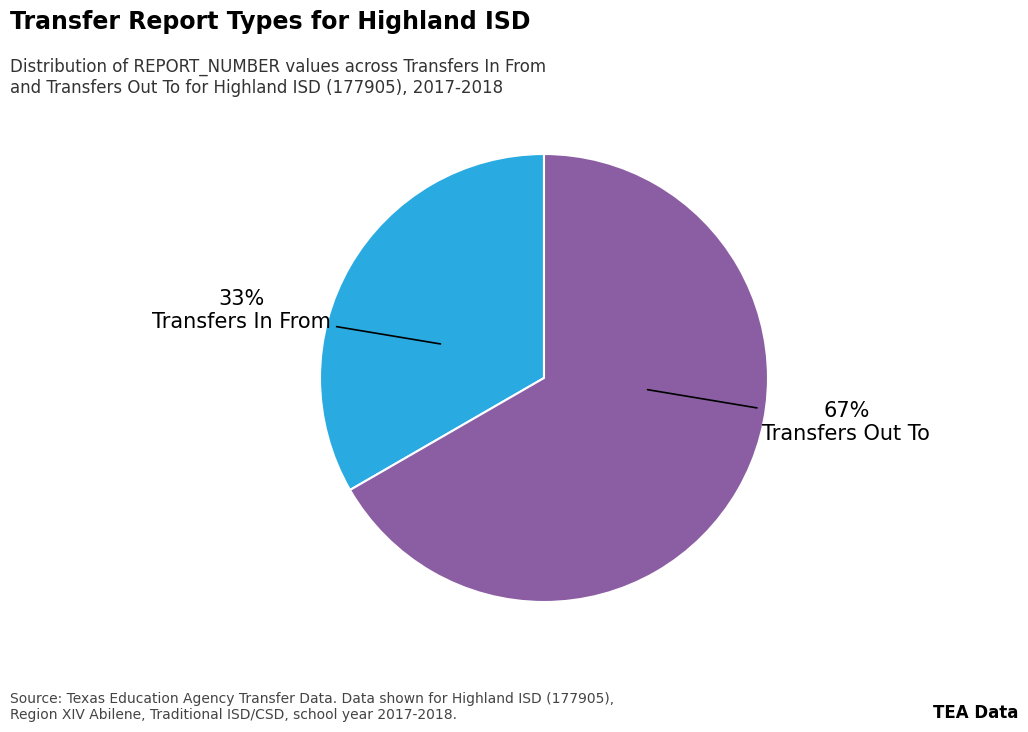

To the nearest percent, what is the average slice percentage?

50%